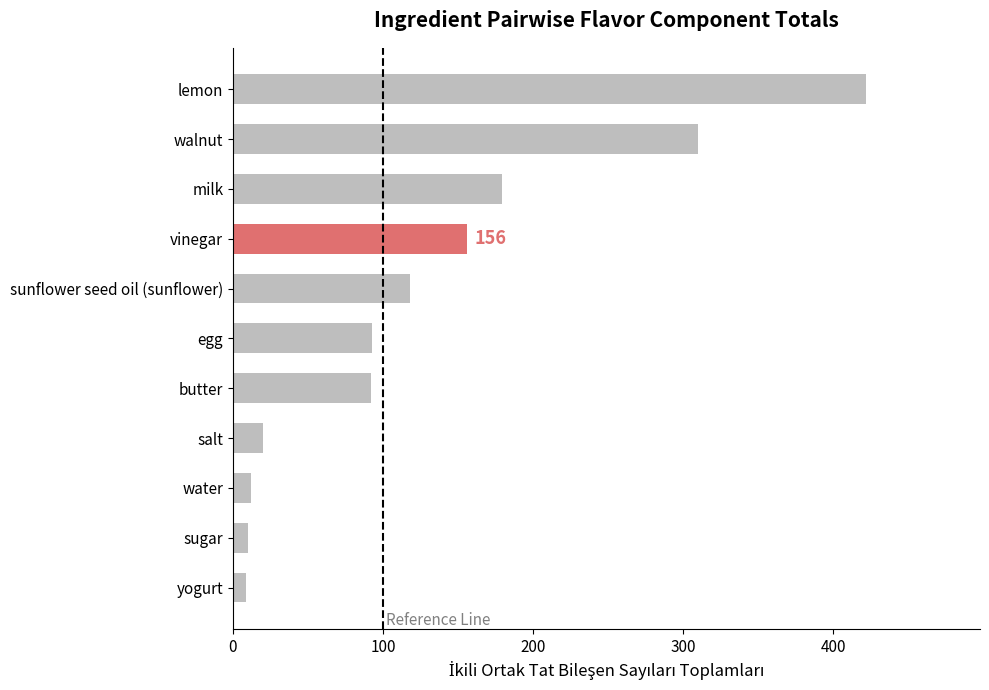

Is it true that the value at egg is 52?

False